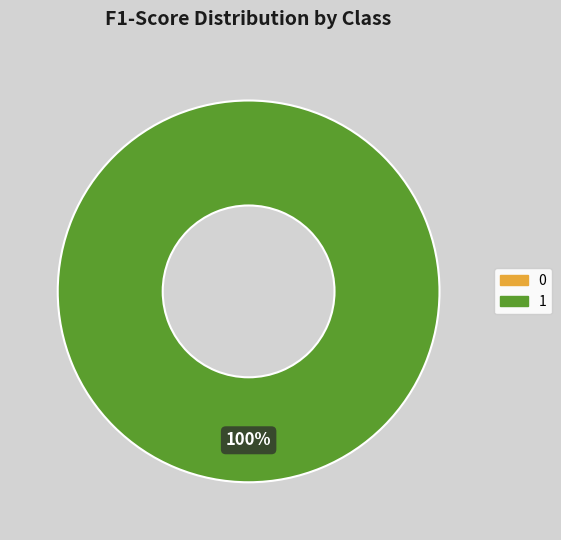

To the nearest percent, what portion does 1 represent?

100%